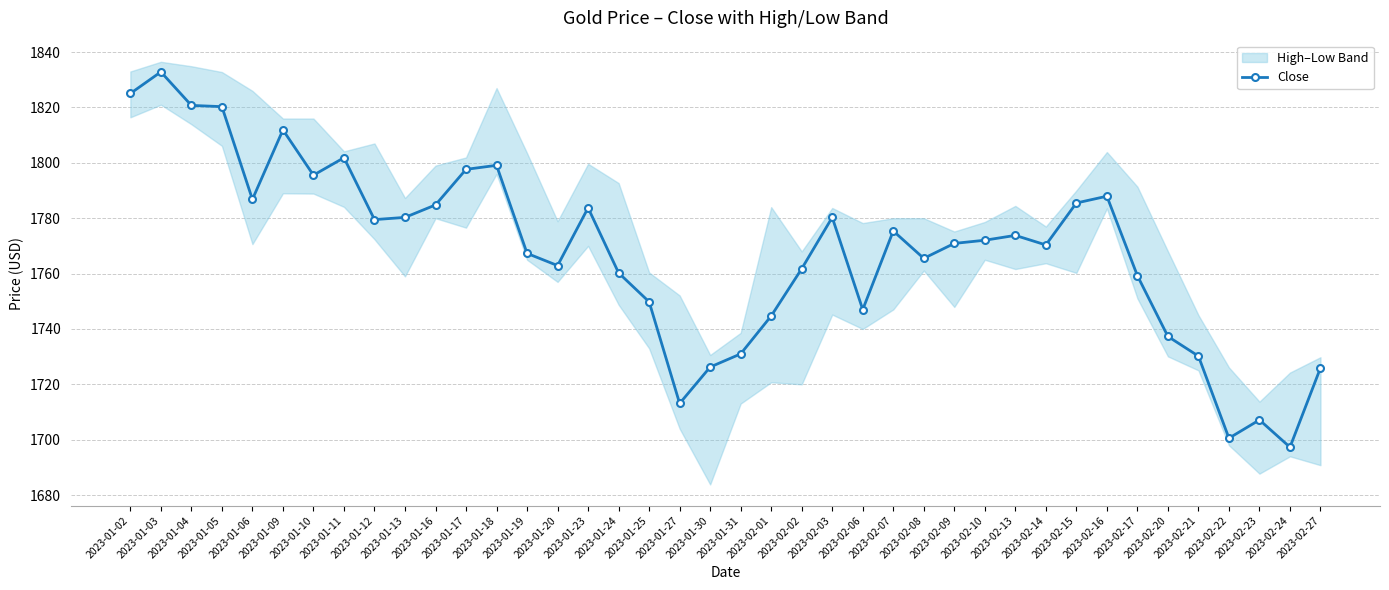

What is the smallest value displayed?

1697.3